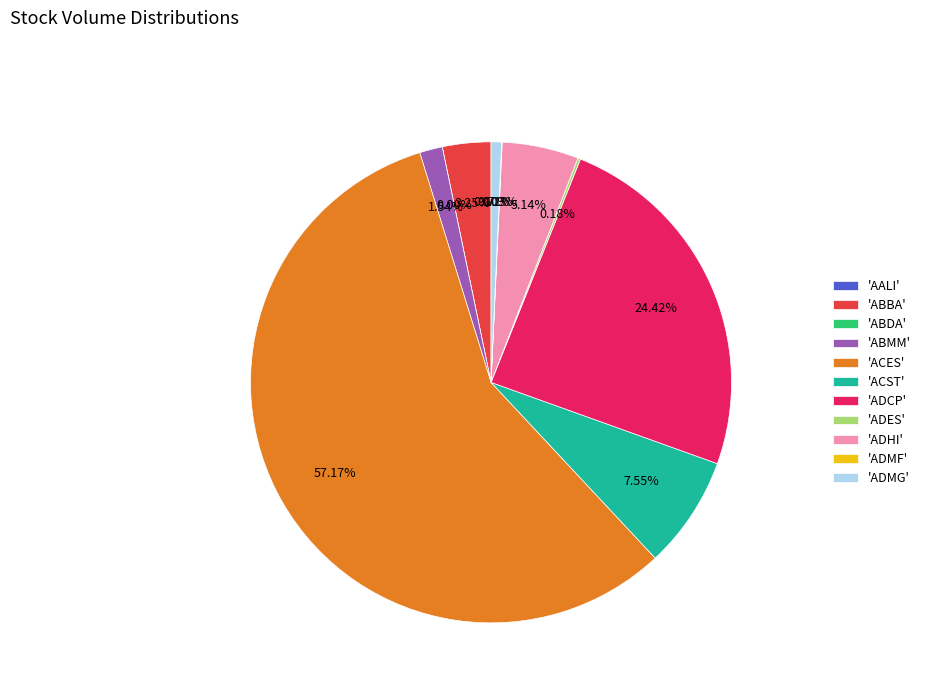

How many slices are in this pie chart?

11